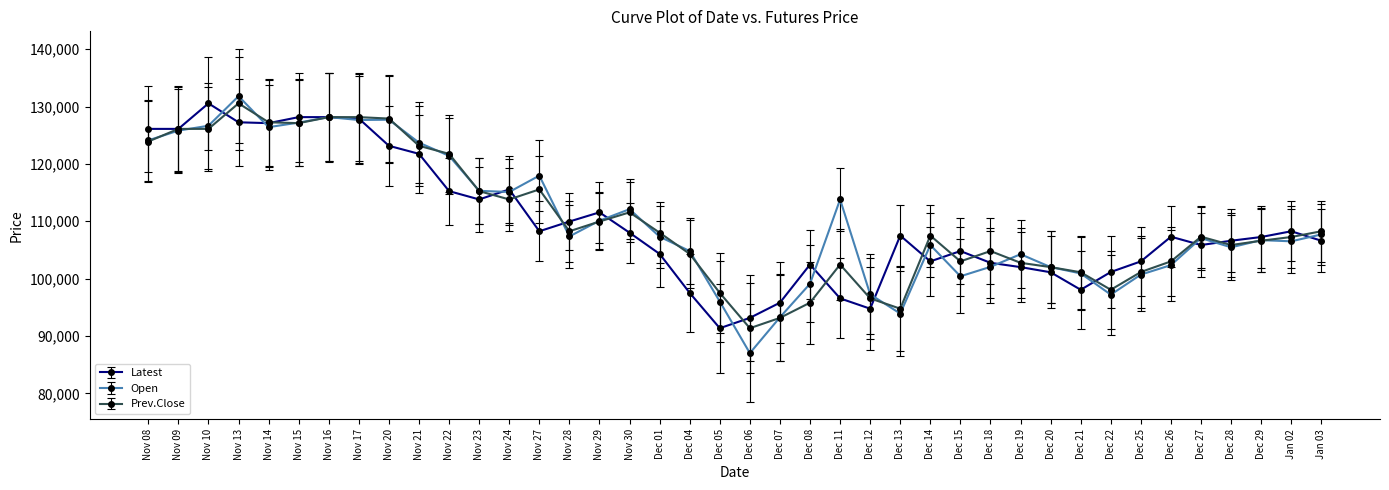

At which category does the chart reach its minimum across all series?

Dec 06